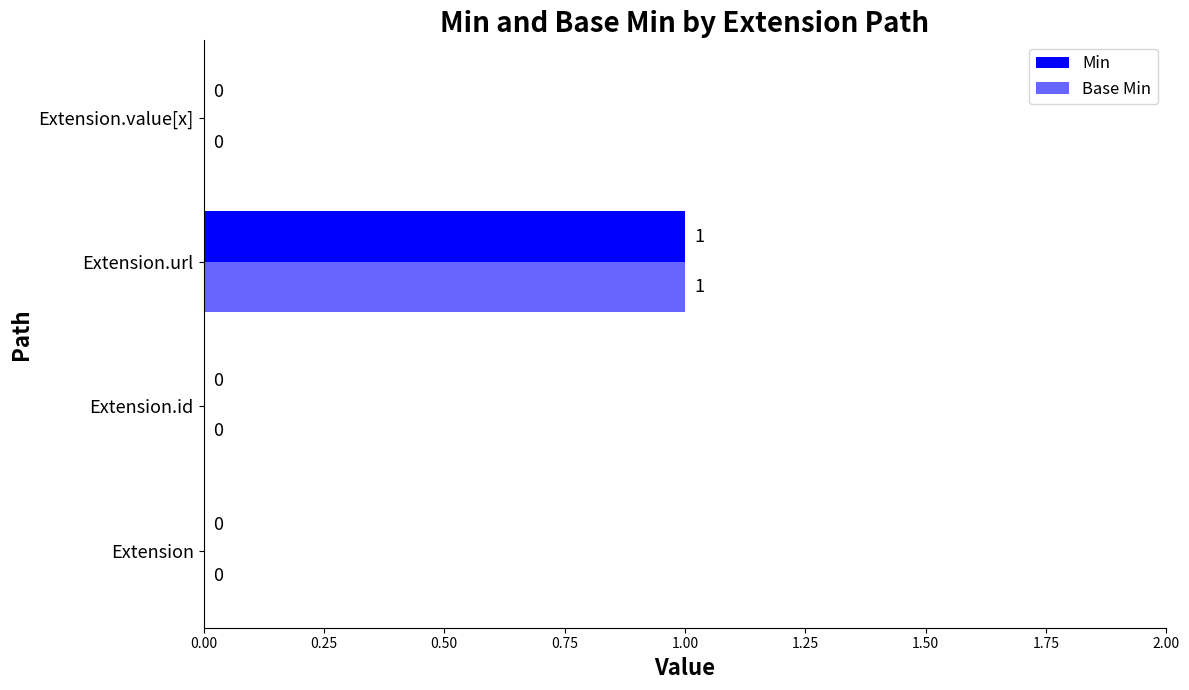

How many series are shown in this chart?

2